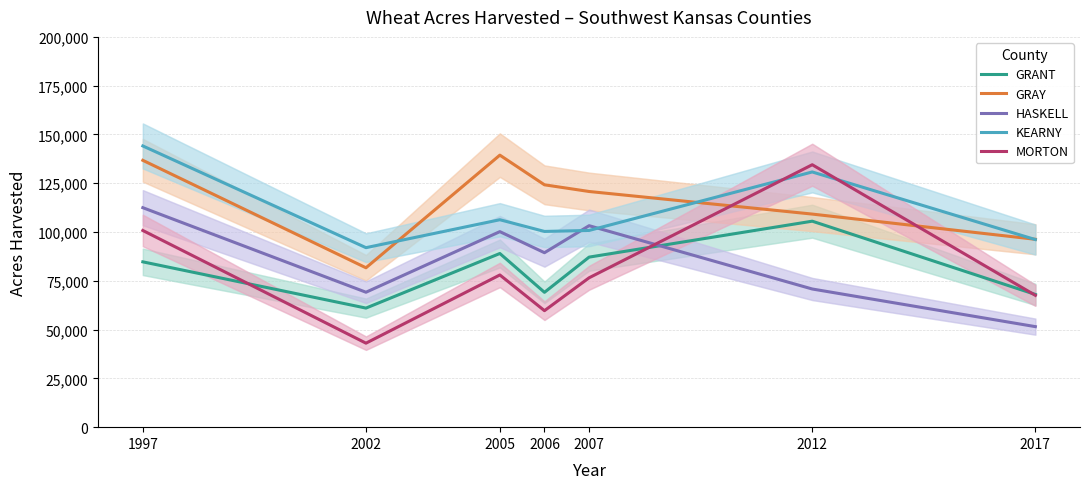

At which category is the sum across all series the highest?

1997